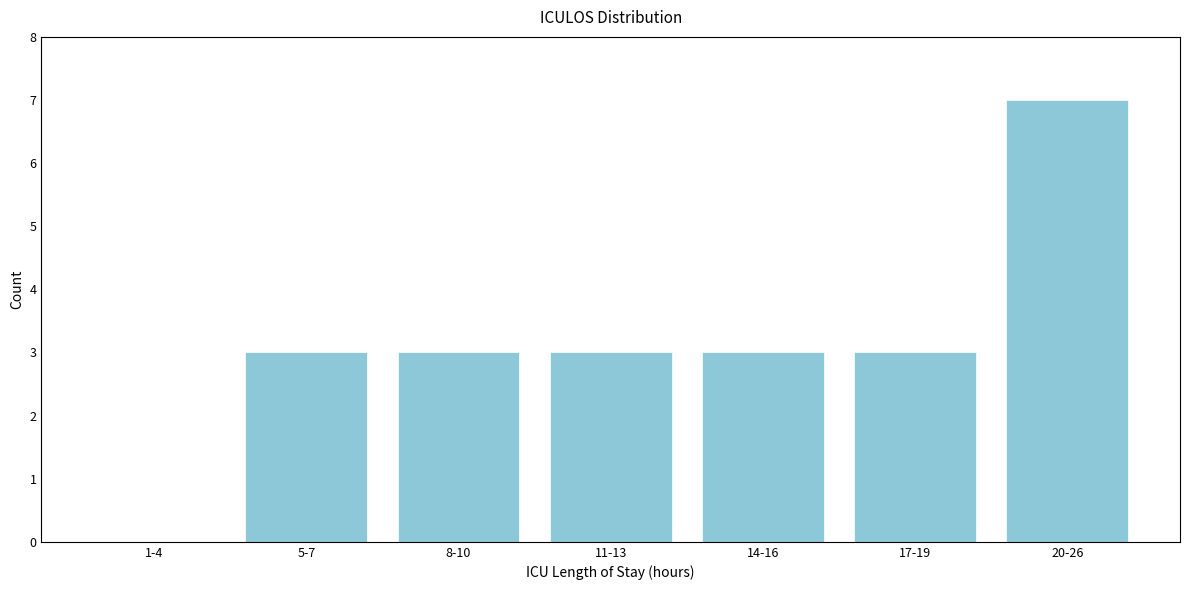

Reading left to right, transcribe all the data shown in this chart.

1-4=0	5-7=3	8-10=3	11-13=3	14-16=3	17-19=3	20-26=7